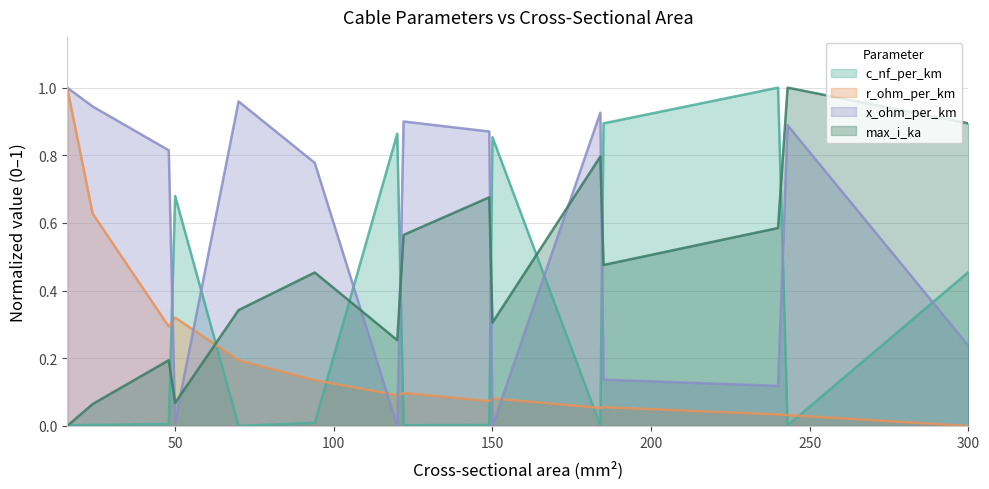

Where is the first local maximum for c_nf_per_km?

50